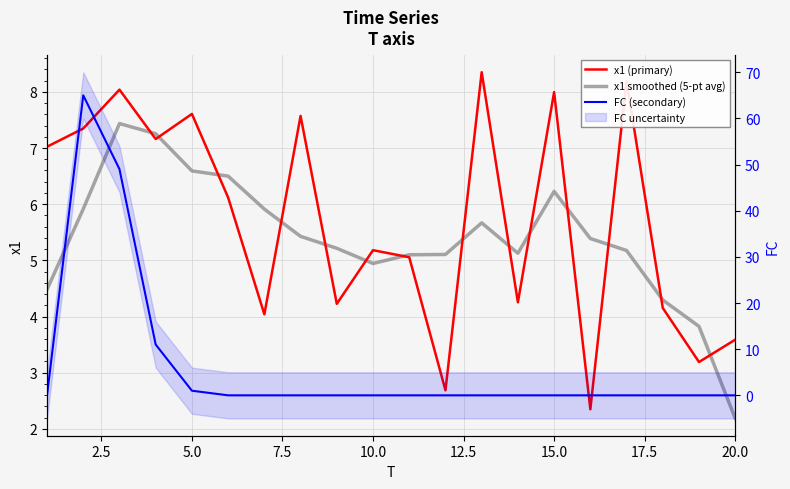

How many categories are shown in the chart?

20